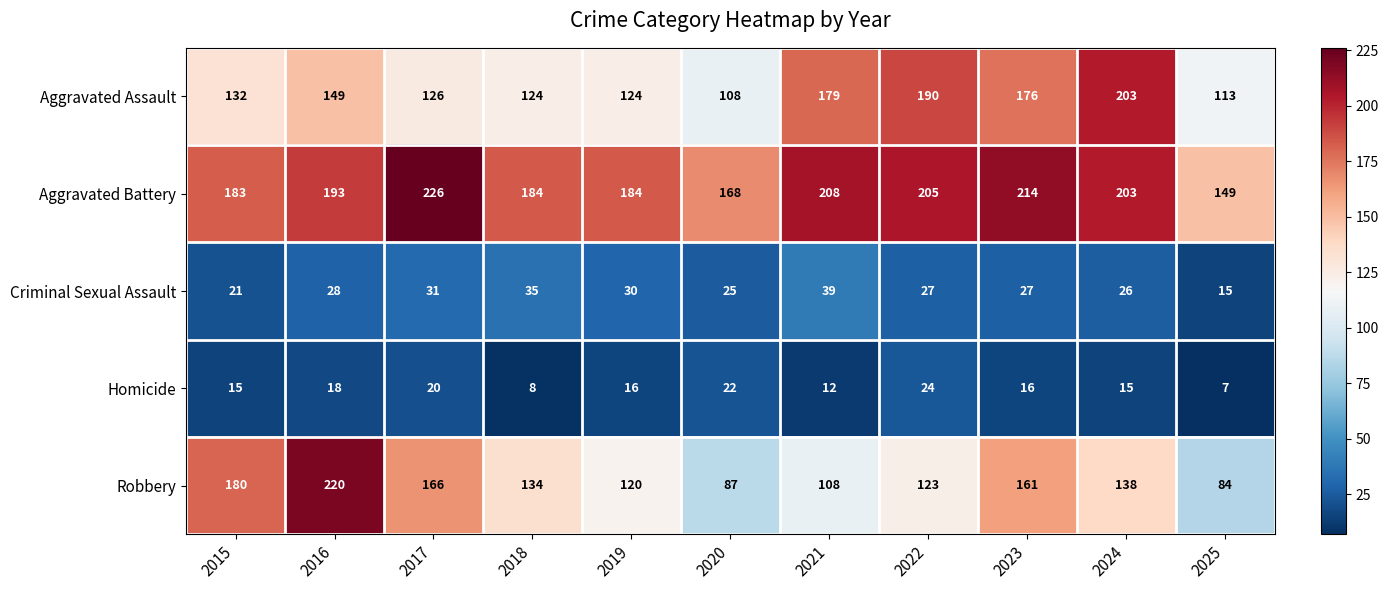

Rank the series at 2025 from lowest to highest value.

Homicide, Criminal Sexual Assault, Robbery, Aggravated Assault, Aggravated Battery